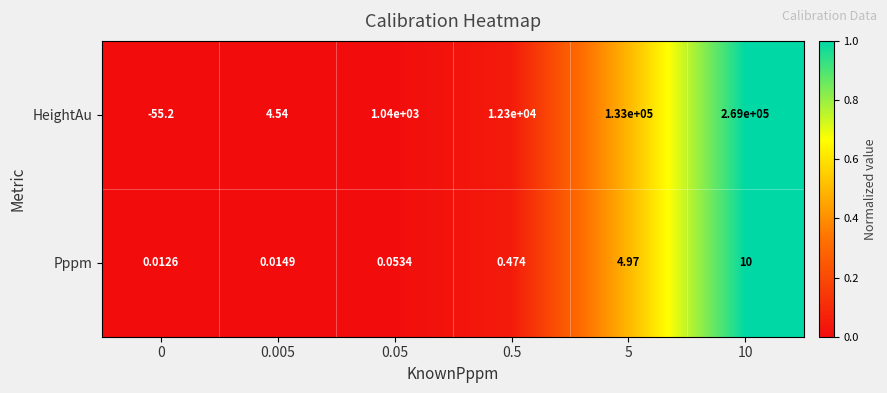

Which series has the largest range (max minus min)?

HeightAu